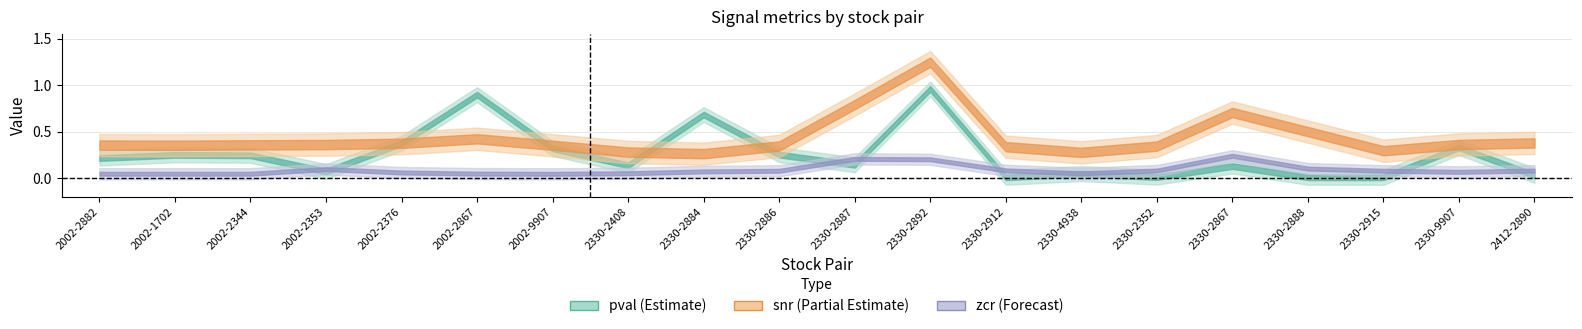

At how many categories does at least one series exceed 0?

20